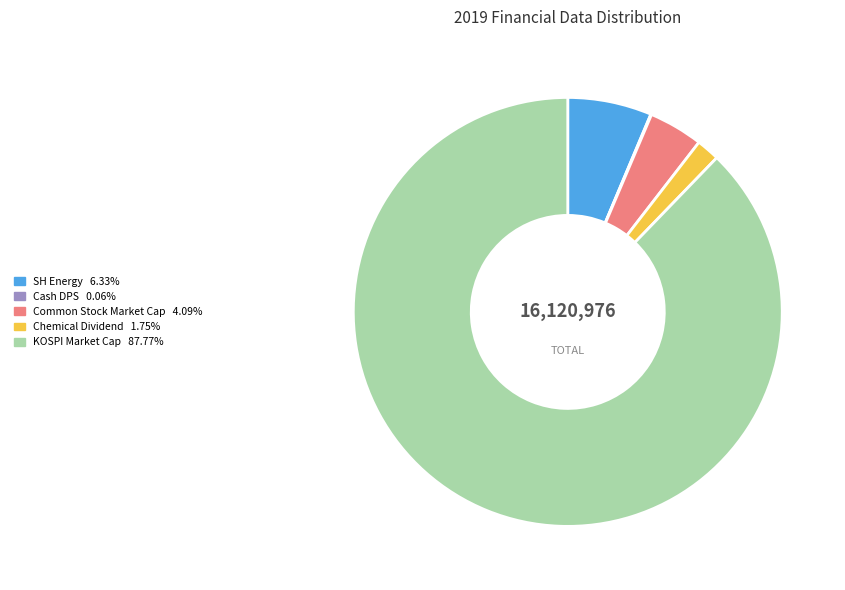

Is there any slice that represents more than half of the pie?

Yes